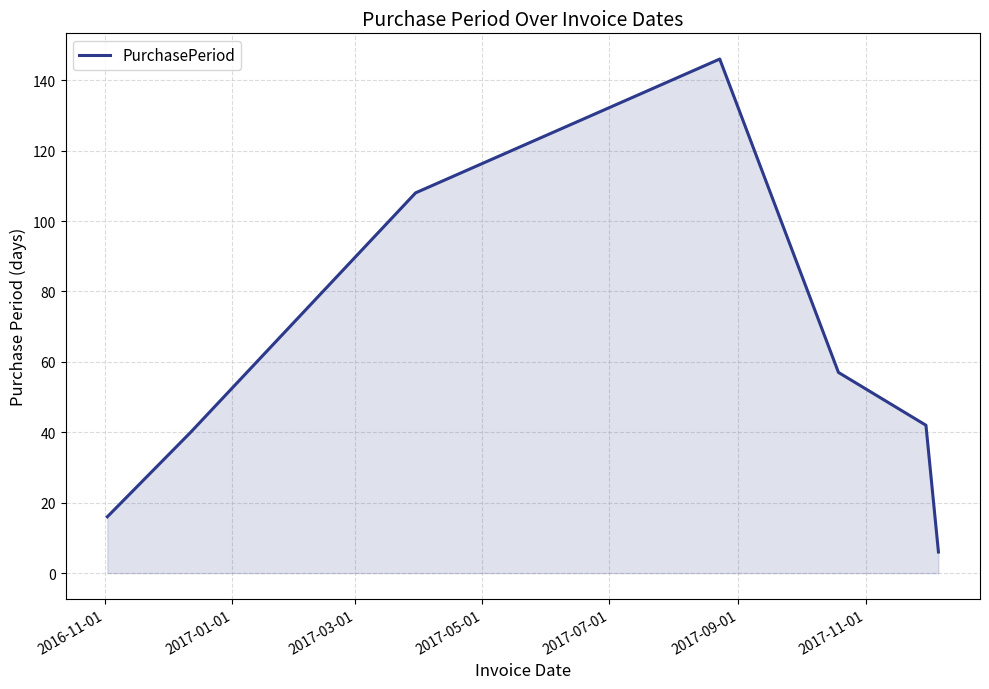

True or false: there are more than 0 points higher than both neighbors.

True